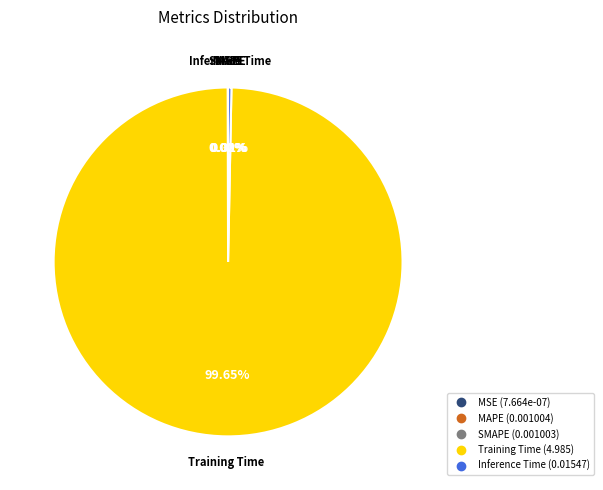

Is the sum of Training Time and Inference Time greater than half?

Yes